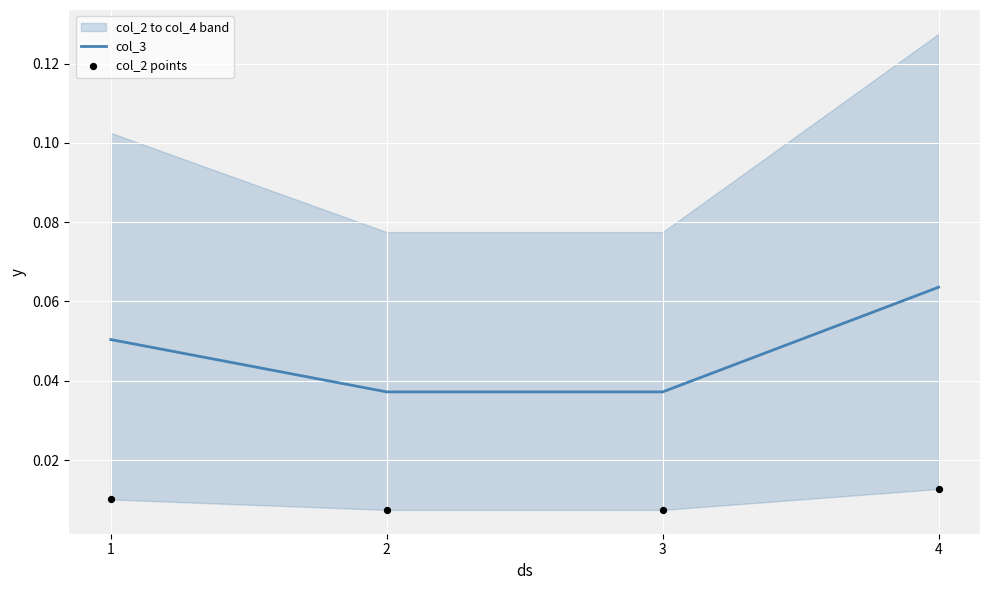

At how many categories does at least one series exceed 0?

4